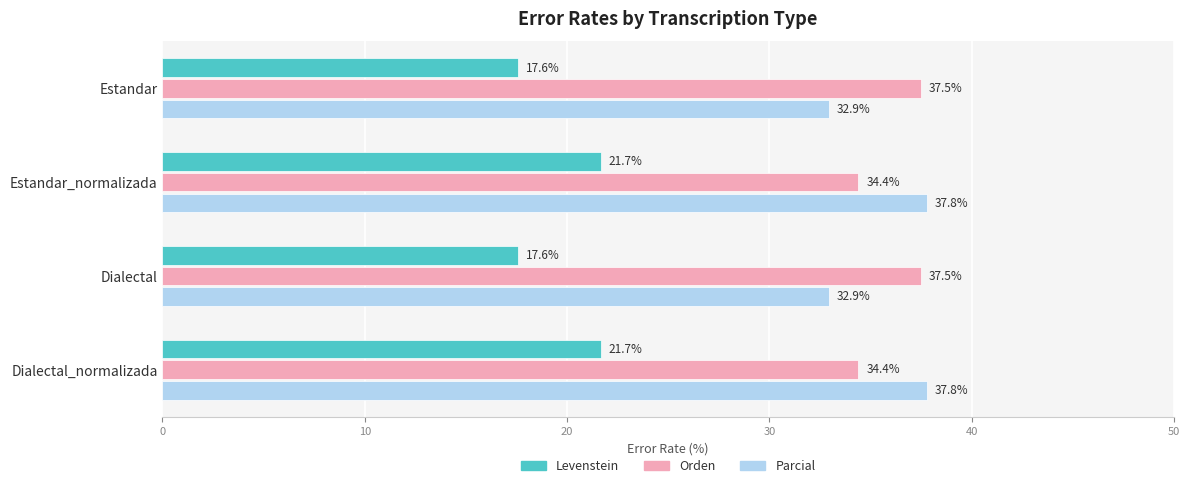

The Parcial series shows 32.9 at Dialectal. True or false?

True